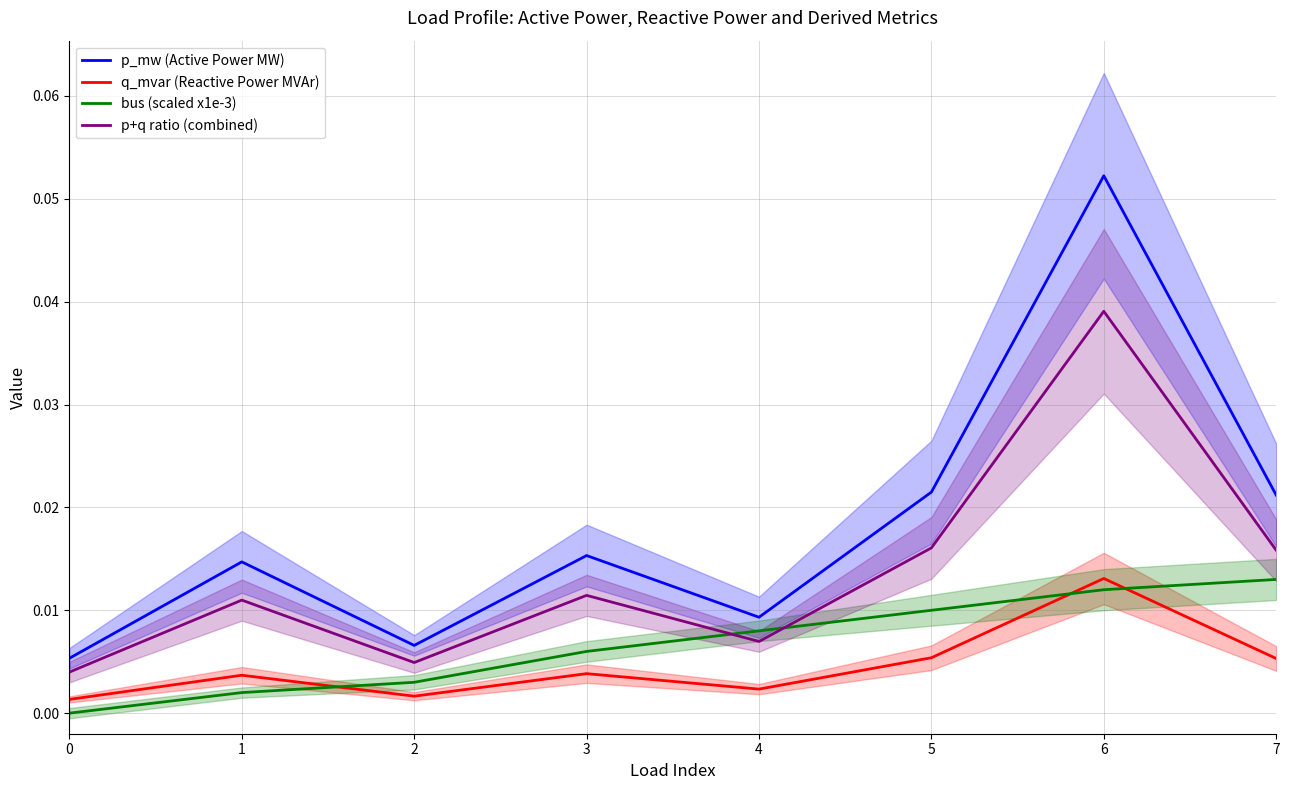

Reading left to right, transcribe all the data shown in this chart.

p_mw (Active Power MW): 0=0.0	1=0.0	2=0.0	3=0.0	4=0.0	5=0.0	6=0.1	7=0.0
q_mvar (Reactive Power MVAr): 0=0.0	1=0.0	2=0.0	3=0.0	4=0.0	5=0.0	6=0.0	7=0.0
bus (scaled x1e-3): 0=0.0	1=0.0	2=0.0	3=0.0	4=0.0	5=0.0	6=0.0	7=0.0
p+q ratio (combined): 0=0.0	1=0.0	2=0.0	3=0.0	4=0.0	5=0.0	6=0.0	7=0.0